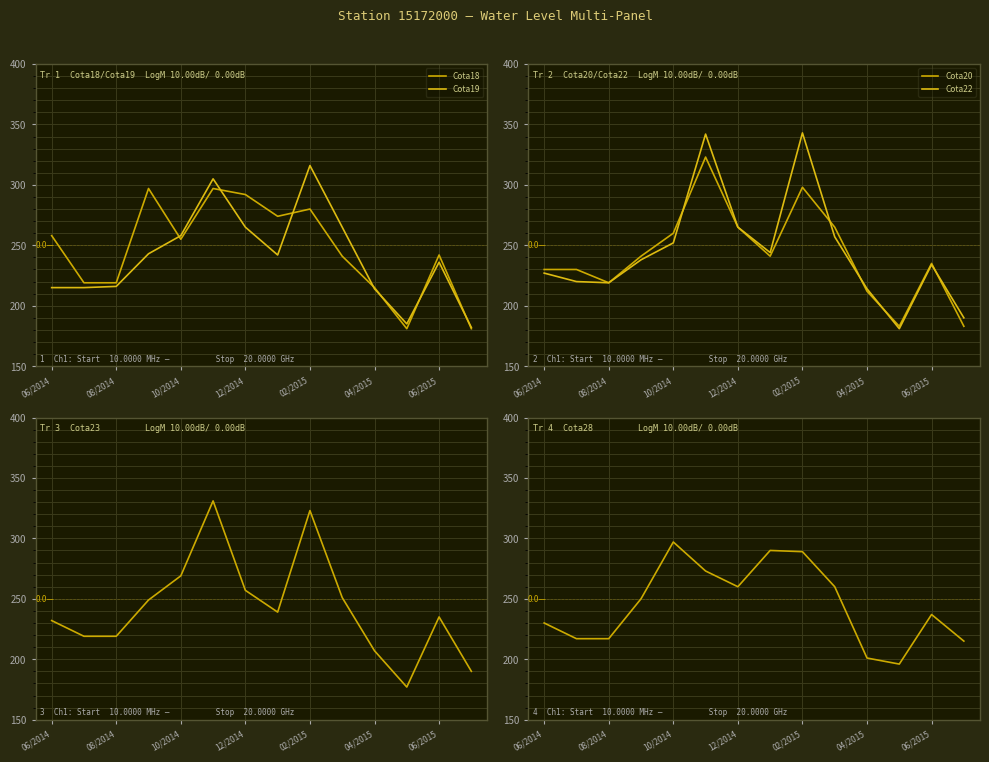

Which series has the widest spread of values?

Cota22